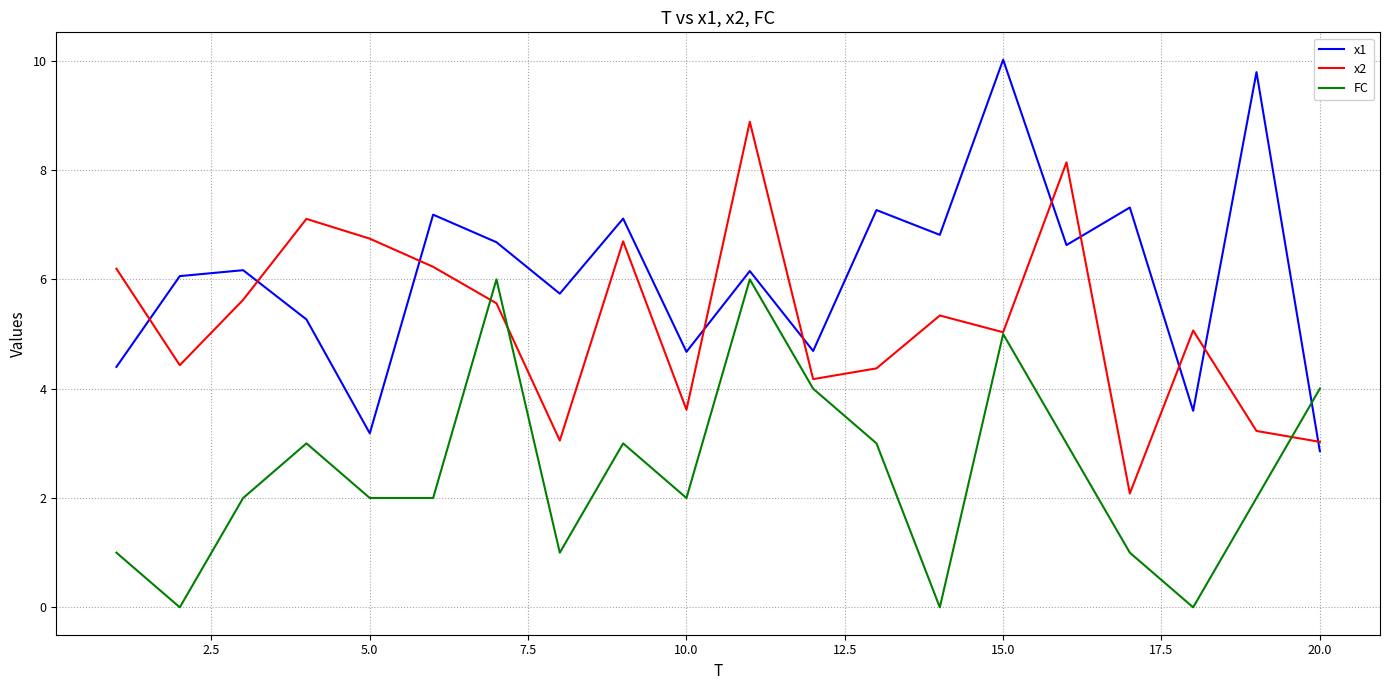

After their last crossing, which series has the higher values: x1 or FC?

FC